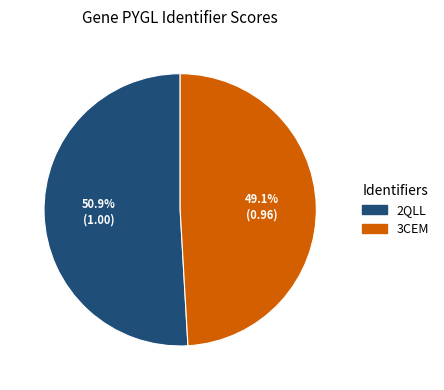

Do 2QLL and 3CEM together represent more than half of the pie?

Yes